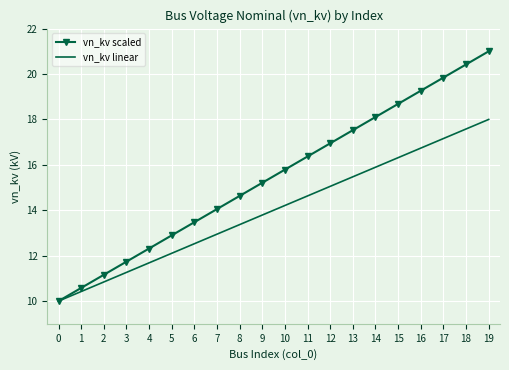

Reading left to right, transcribe all the data shown in this chart.

vn_kv scaled: 0=10.0	1=10.6	2=11.2	3=11.7	4=12.3	5=12.9	6=13.5	7=14.1	8=14.6	9=15.2	10=15.8	11=16.4	12=16.9	13=17.5	14=18.1	15=18.7	16=19.3	17=19.8	18=20.4	19=21.0
vn_kv linear: 0=10.0	1=10.4	2=10.8	3=11.3	4=11.7	5=12.1	6=12.5	7=12.9	8=13.4	9=13.8	10=14.2	11=14.6	12=15.1	13=15.5	14=15.9	15=16.3	16=16.7	17=17.2	18=17.6	19=18.0